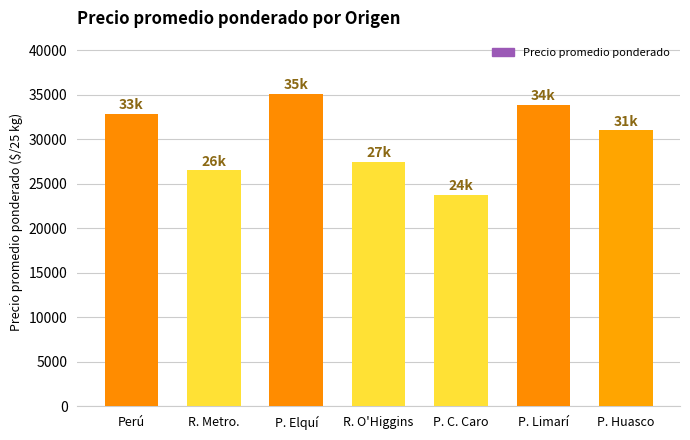

What is the change in value from R. Metro. to P. C. Caro?

-2755